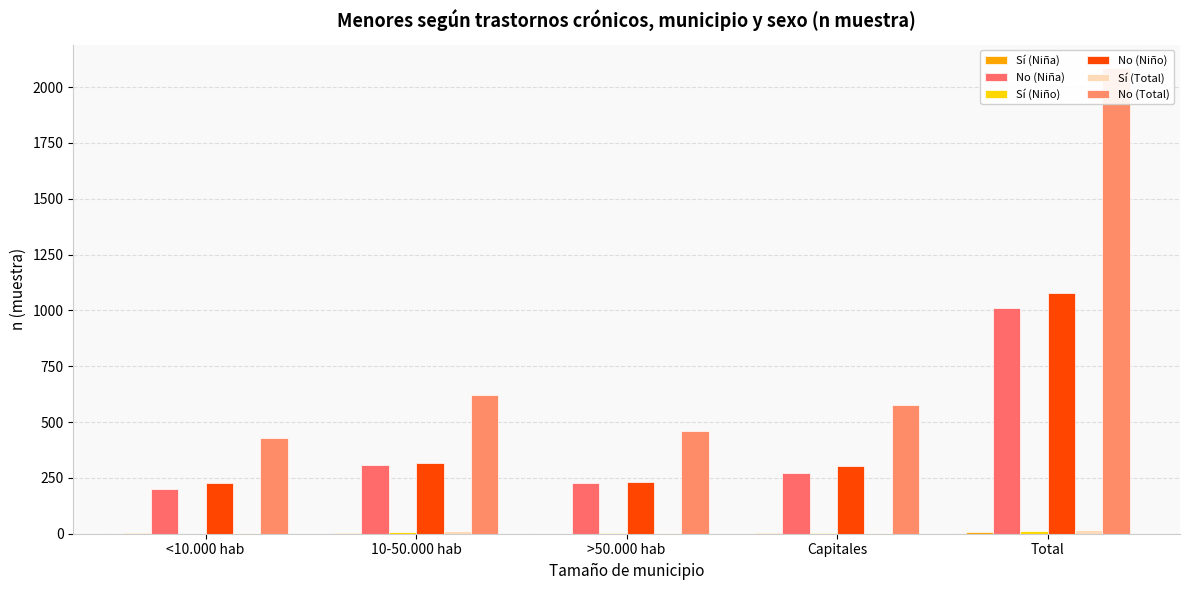

Reading left to right, list all the values displayed in this chart.

Sí (Niña): 2	5	0	1	8
No (Niña): 201	307	229	273	1010
Sí (Niño): 0	7	1	2	10
No (Niño): 226	315	231	304	1076
Sí (Total): 2	12	1	3	18
No (Total): 427	622	460	577	2086